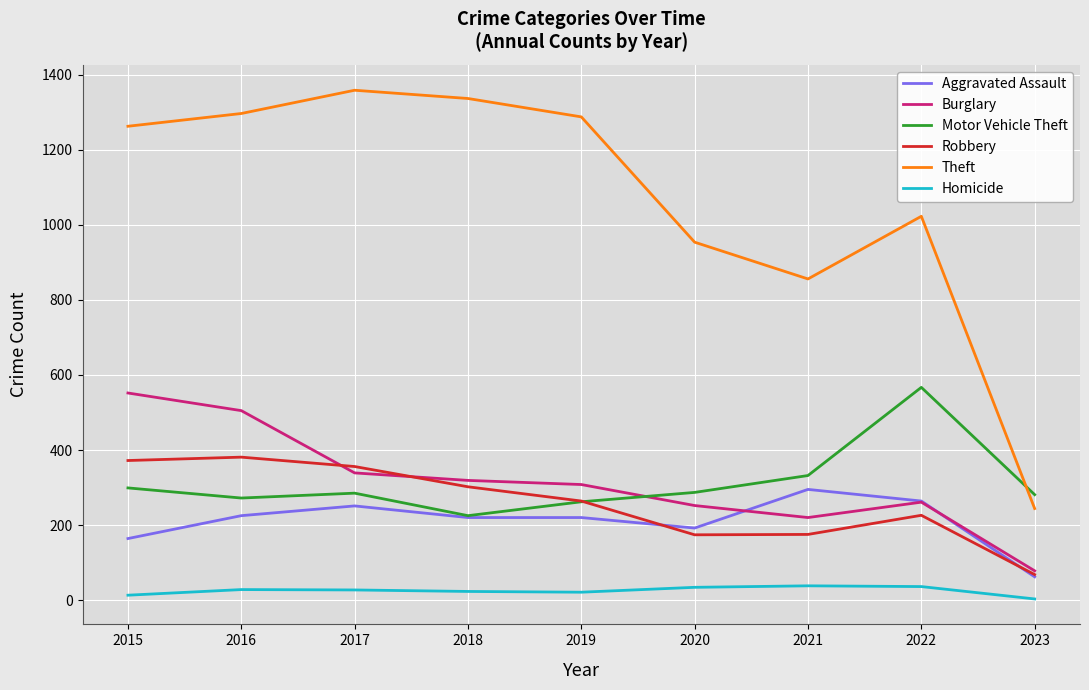

How many interior local valleys does the Theft series have?

1